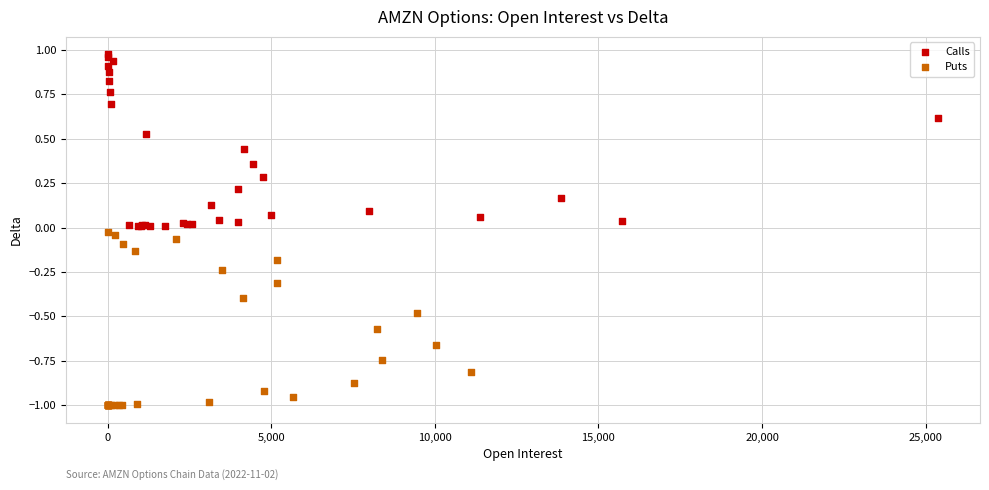

Which series has the largest Y range (max minus min)?

Puts